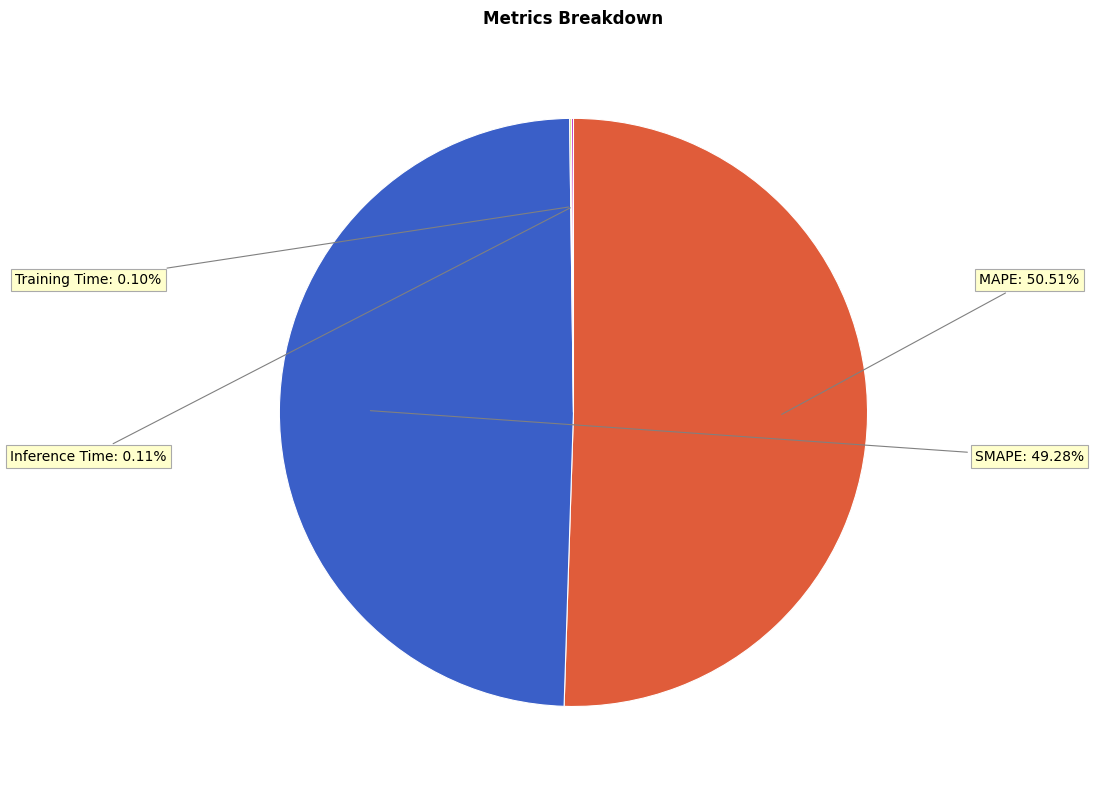

Is it true that SMAPE is 49% of the pie?

True